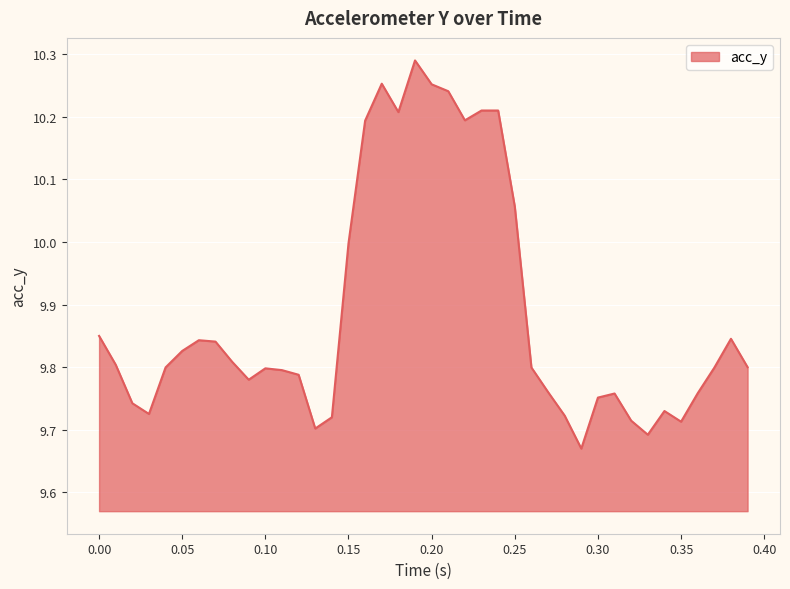

What is the difference between the maximum and minimum values?

0.6